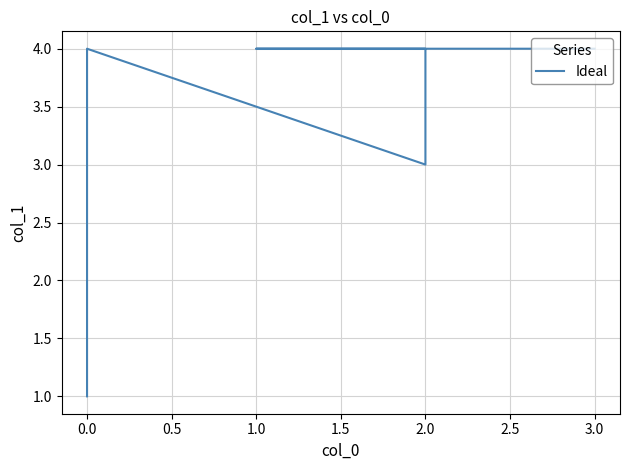

How many series are shown in this chart?

1